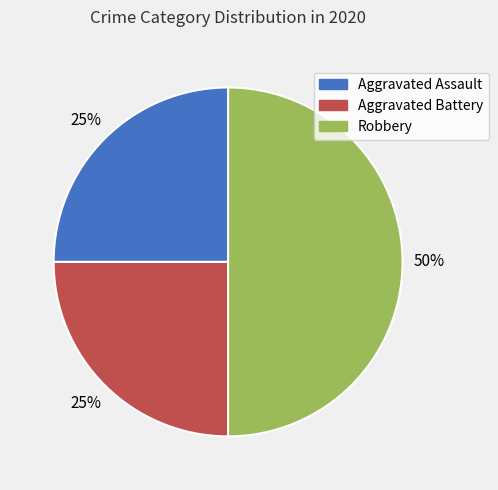

Which category has the biggest portion of the pie?

Robbery